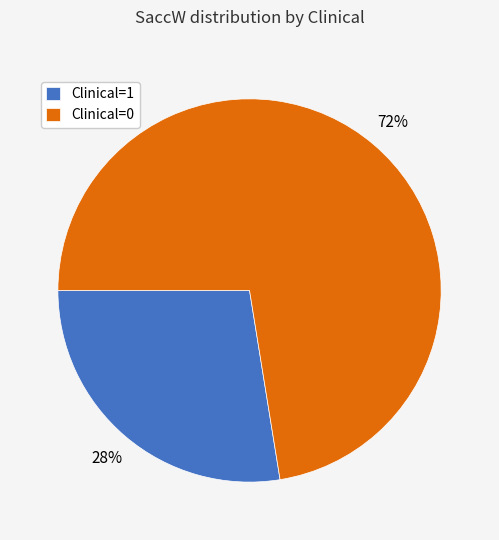

To the nearest percent, what is the combined percentage of Clinical=1 and Clinical=0?

100%